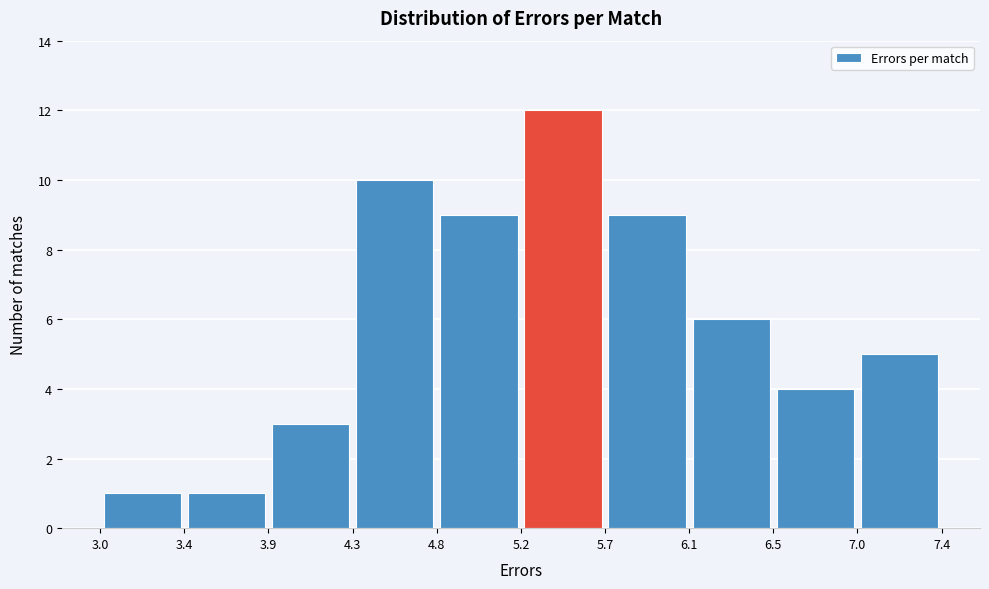

Reading left to right, list every bar in this chart as the range it spans on the x-axis followed by its height. The values are not printed on the chart, so give them approximately, as read against the axis.

3.0 to 3.4: 1
3.4 to 3.9: 1
3.9 to 4.3: 3
4.3 to 4.8: 10
4.8 to 5.2: 9
5.2 to 5.7: 12
5.7 to 6.1: 9
6.1 to 6.5: 6
6.5 to 7.0: 4
7.0 to 7.4: 5